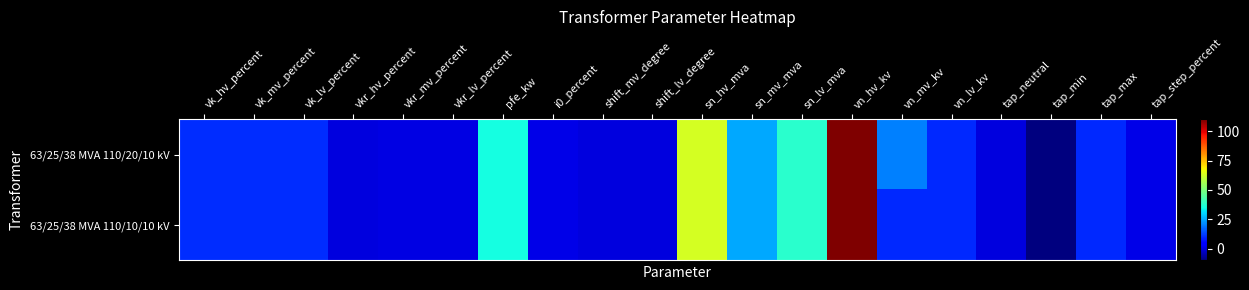

List the series in order of their peak value, highest first.

63/25/38 MVA 110/20/10 kV, 63/25/38 MVA 110/10/10 kV